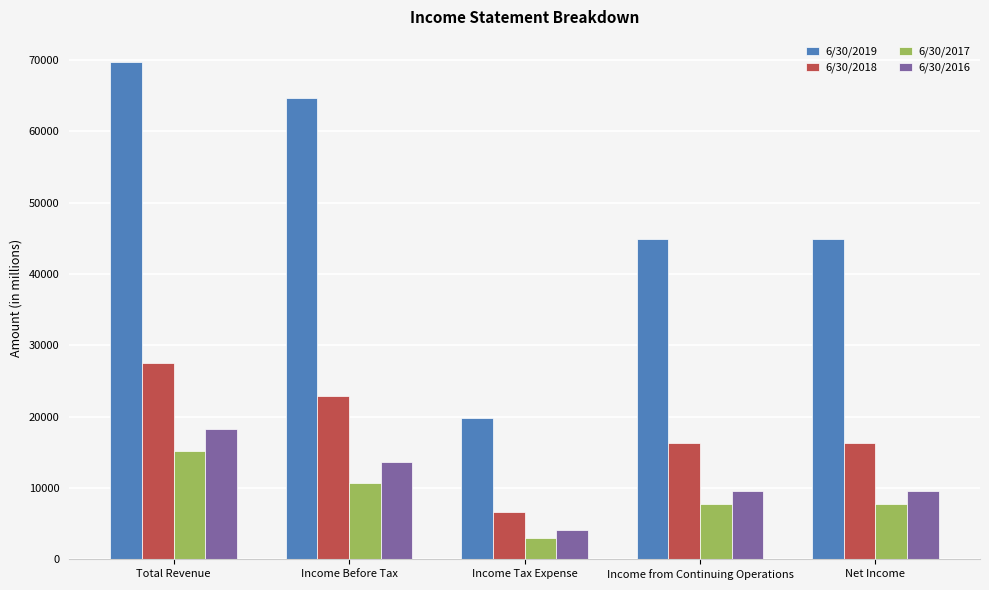

List the series in order of their peak value, lowest first.

6/30/2017, 6/30/2016, 6/30/2018, 6/30/2019